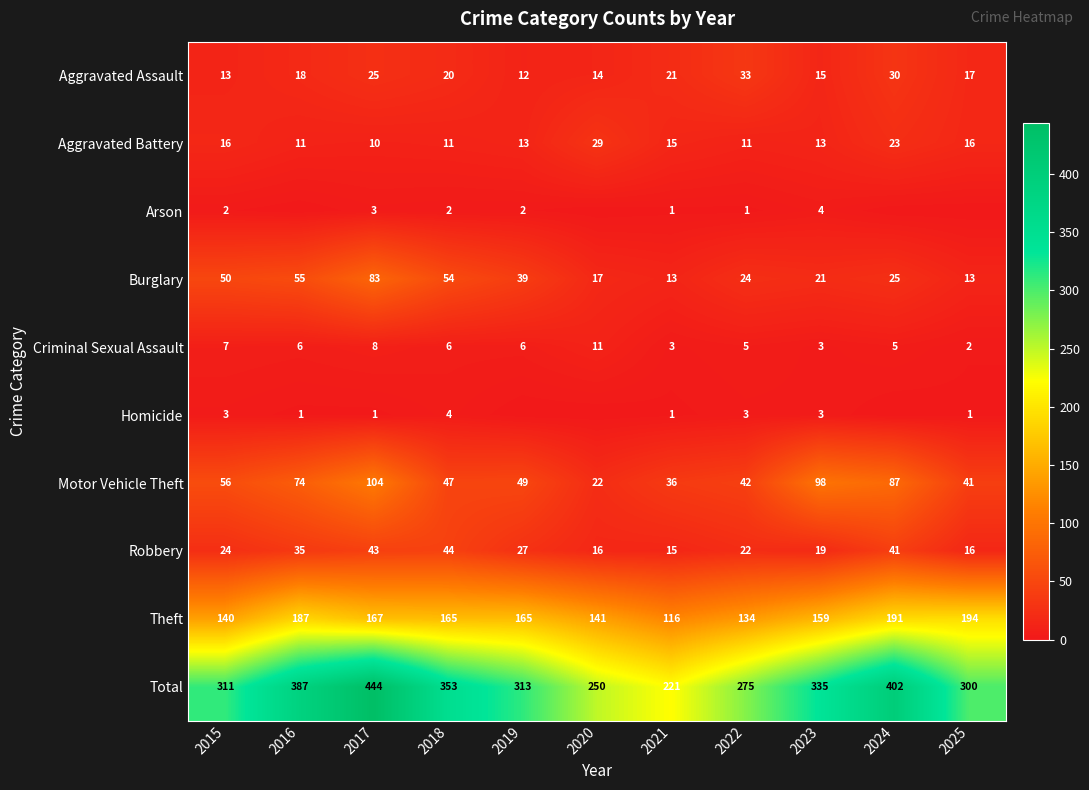

At which label does Criminal Sexual Assault first exceed 6?

2015